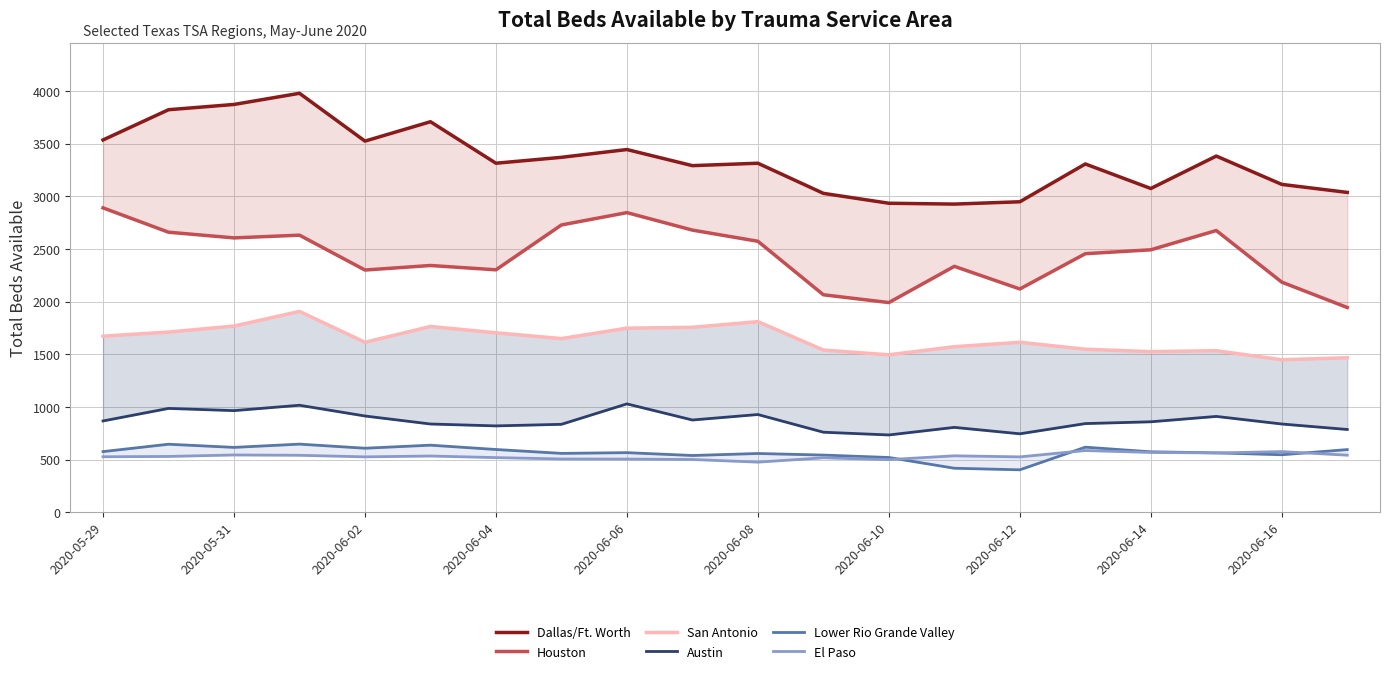

True or false: Lower Rio Grande Valley has a value of 1045 at 2020-06-08.

False